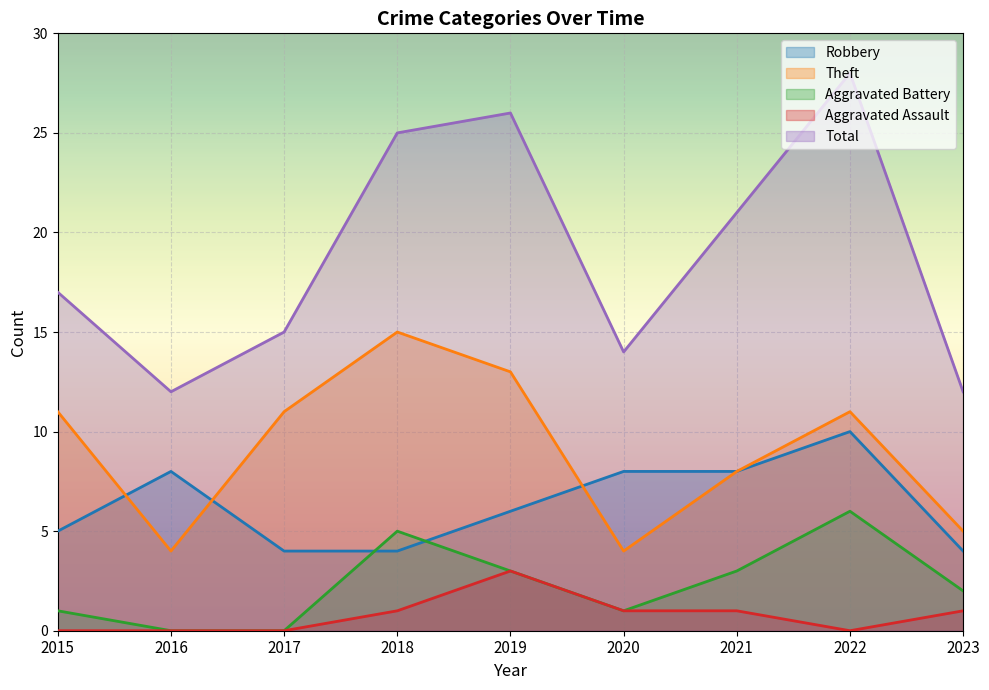

What is the greatest value displayed?

28